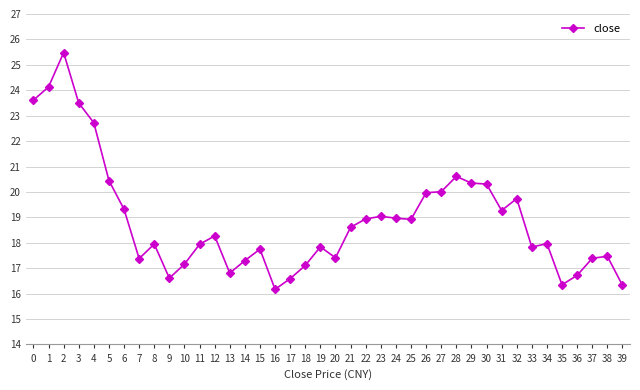

At which category does the data reach its first local peak?

2